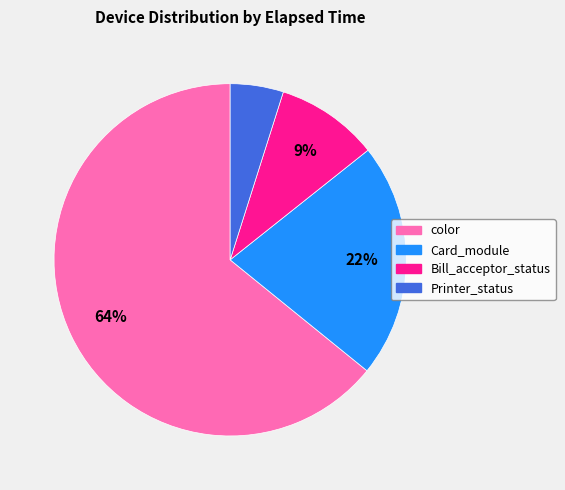

To the nearest percent, what percentage of the pie is color?

64%